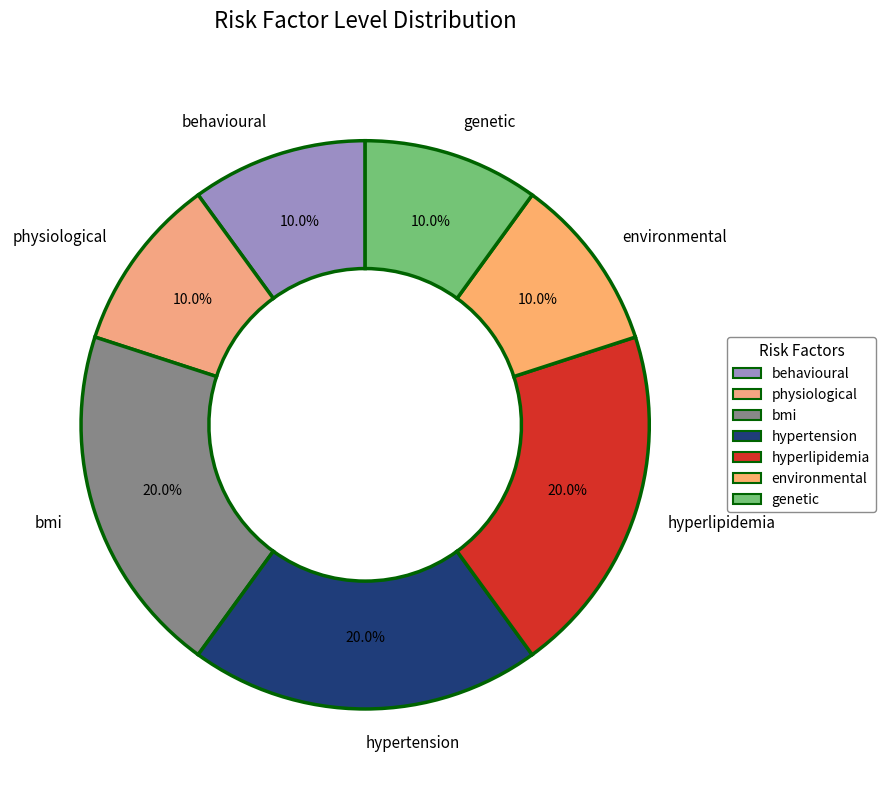

Is hyperlipidemia the majority of the pie?

No